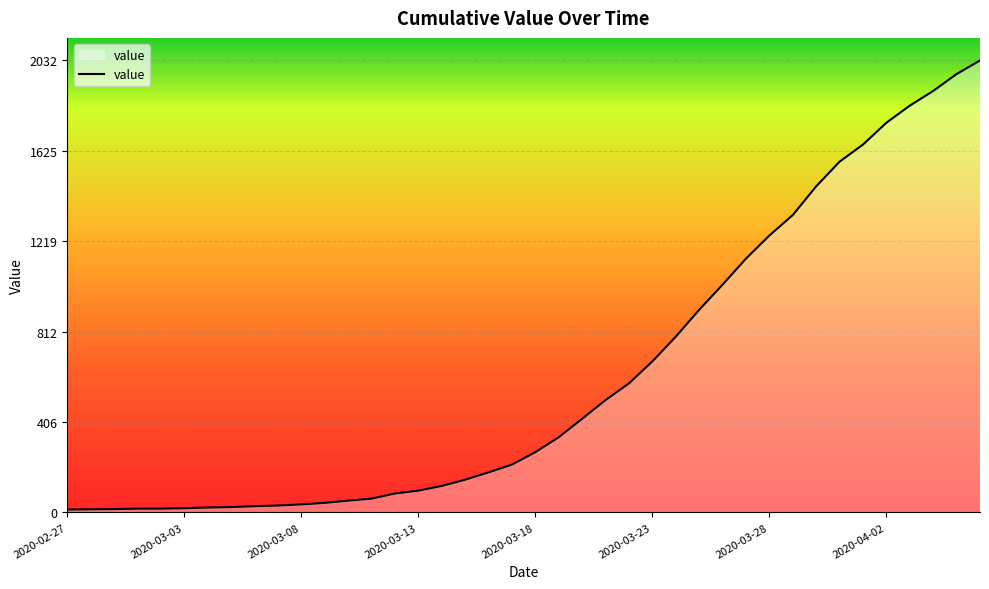

What is the difference between the maximum and minimum values?

2019